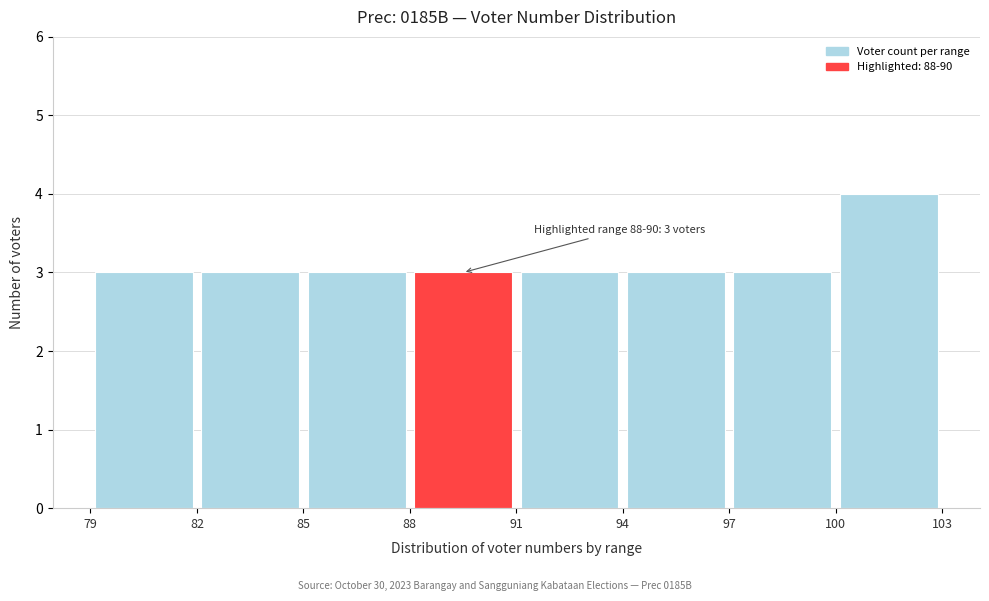

Which range on the x-axis has the tallest bar?

100 to 103